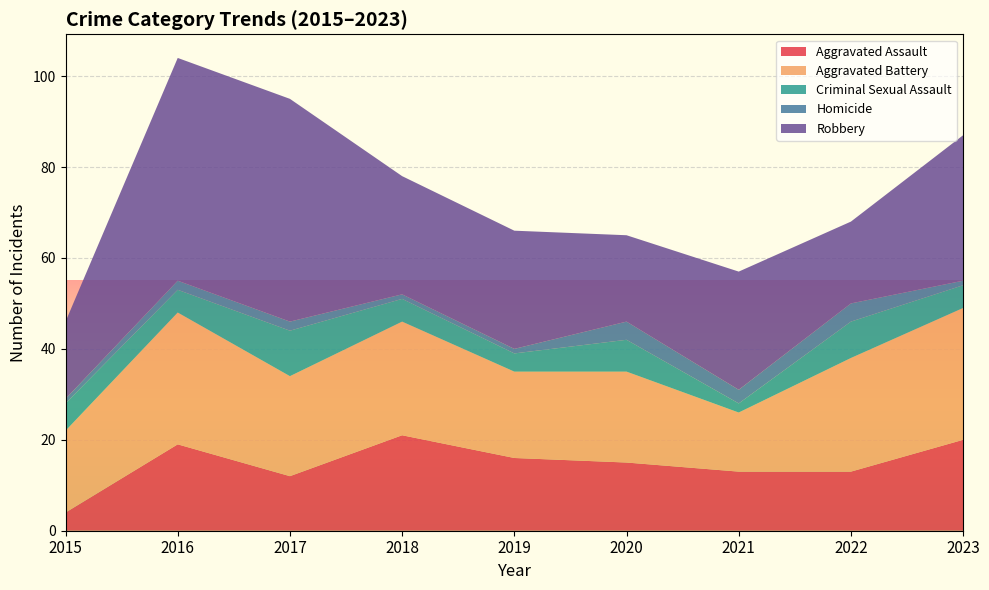

What is the value of the Aggravated Battery point at the 6th from the left?

20